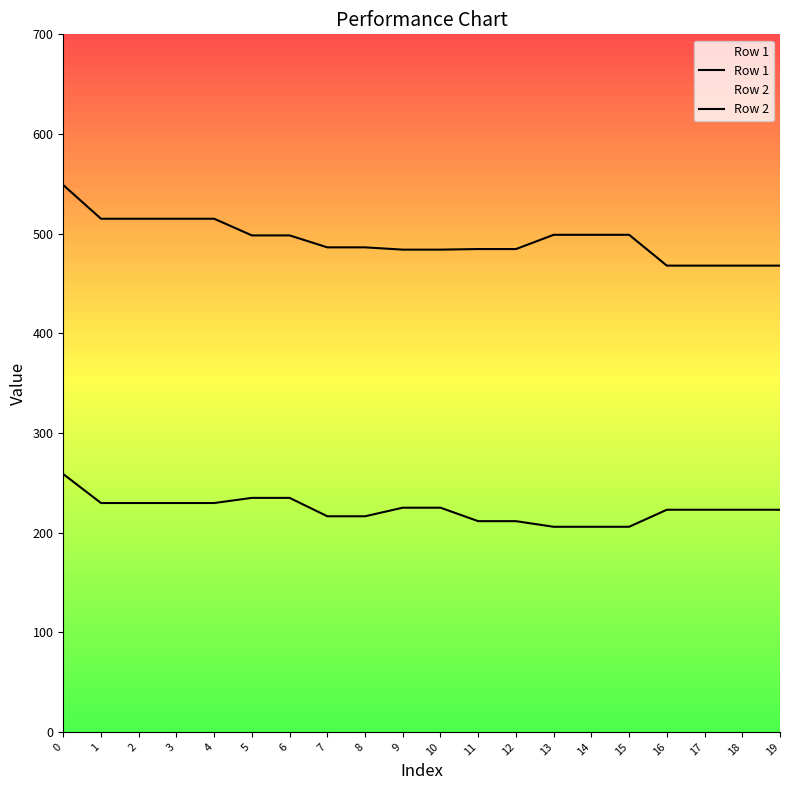

What is the sum of all Row 2 values?

9882.5